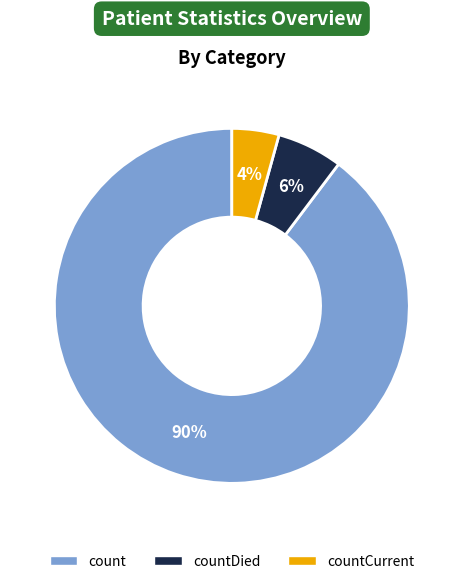

Does any single category account for the majority?

Yes